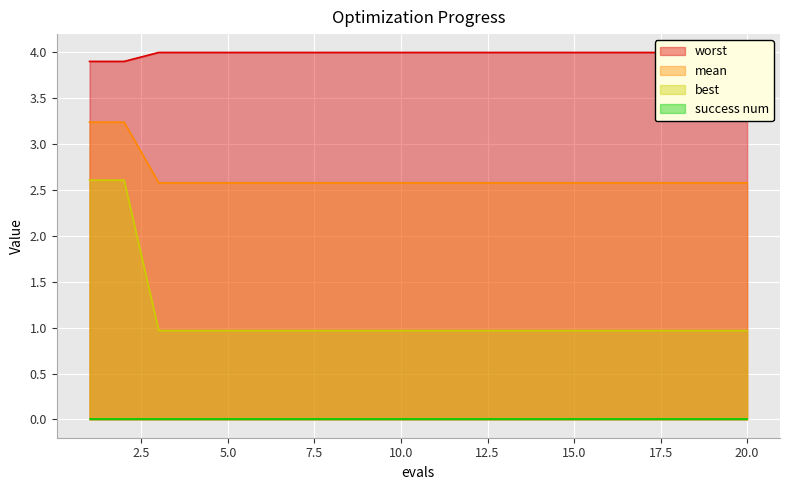

True or false: mean and best cross at least once.

False